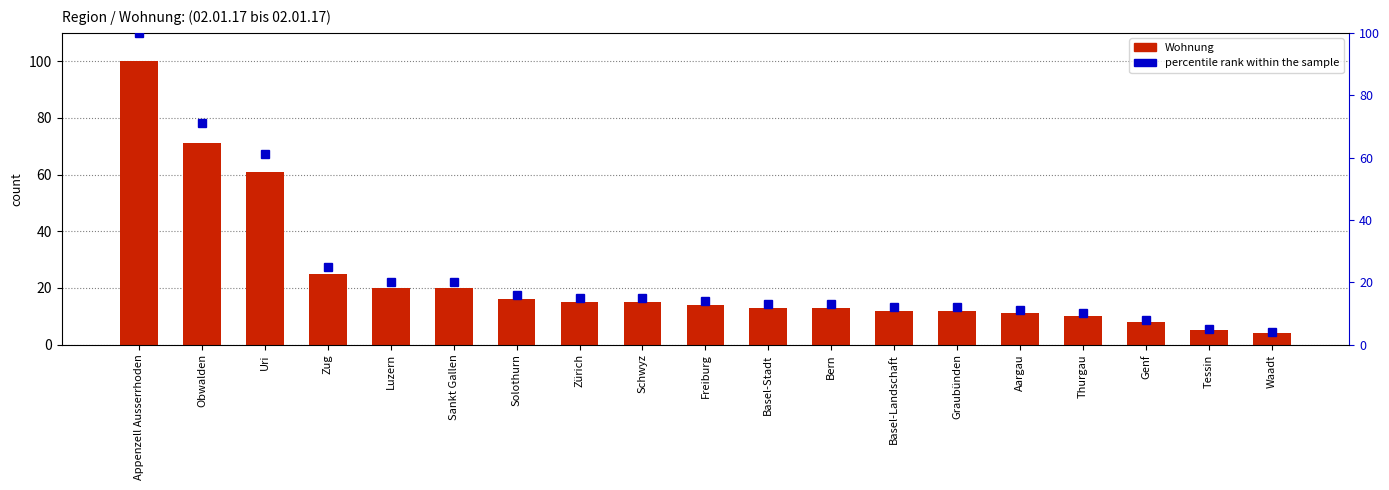

At which label does percentile rank within the sample first exceed 14?

Appenzell Ausserrhoden